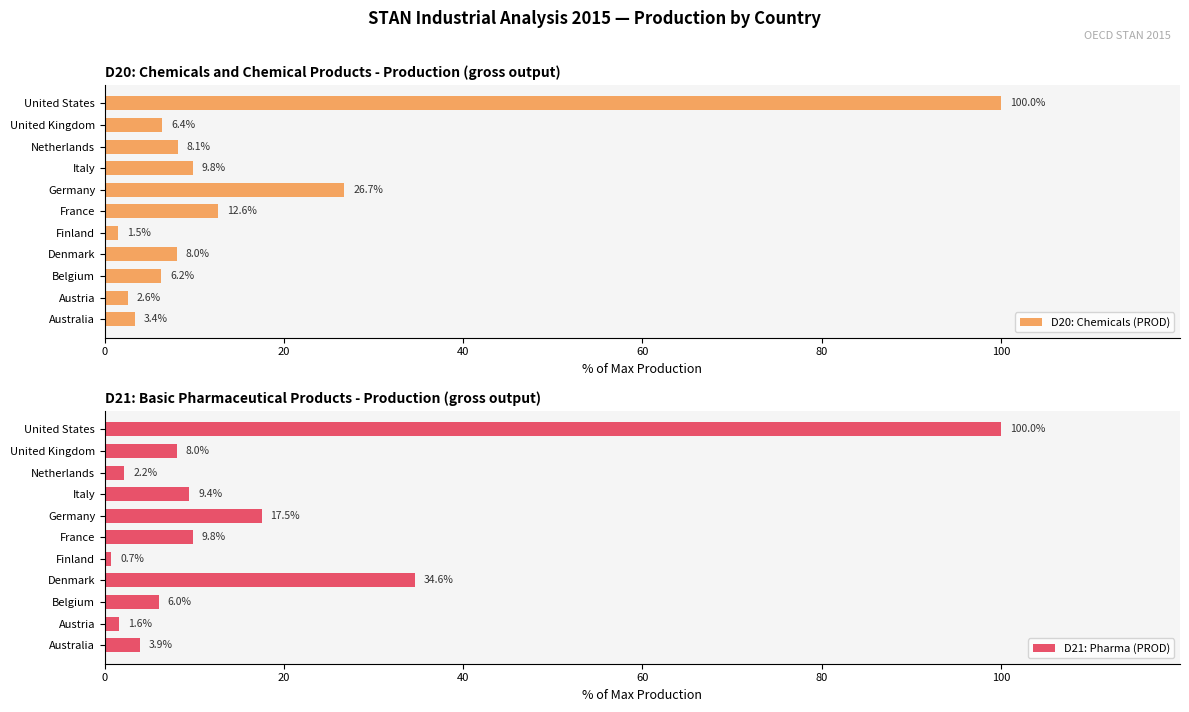

What is the difference between the maximum and minimum values in the D20: Chemicals (PROD) series?

98.5